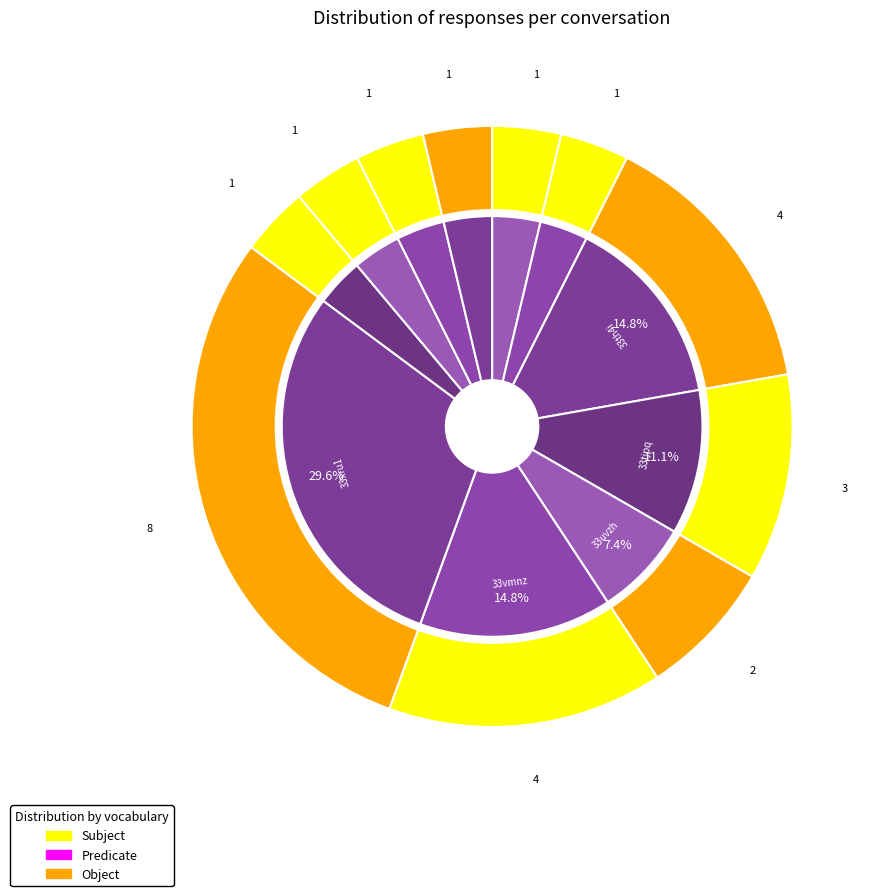

To the nearest percent, what is the difference between the 33vmnz and 33tjpq slice percentages?

4%